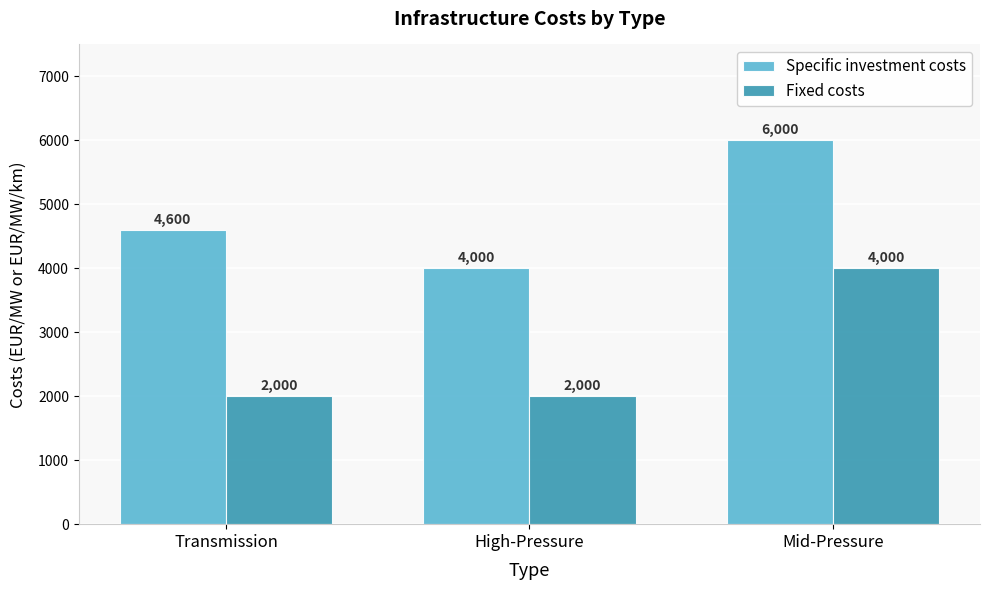

What value does the Fixed costs series have at Transmission, to the nearest 100?

2000